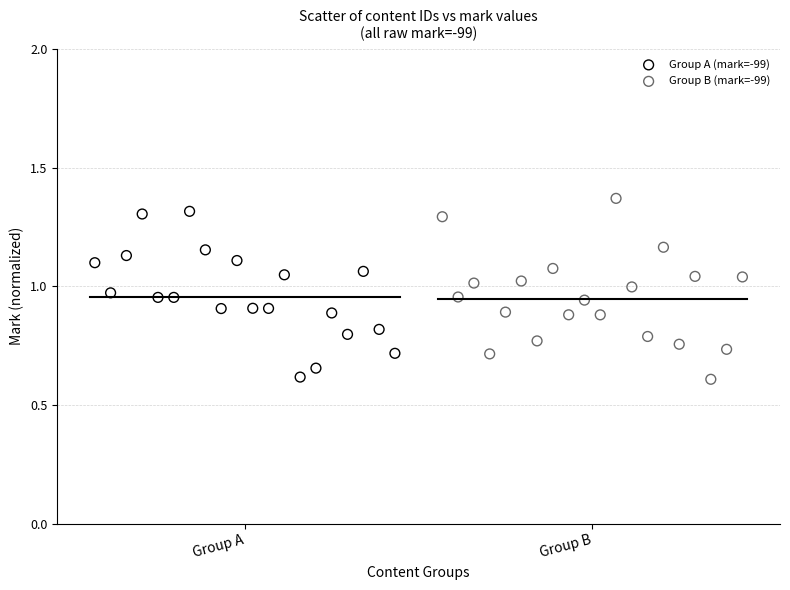

Which series has the widest spread of Y values?

Group B (mark=-99)